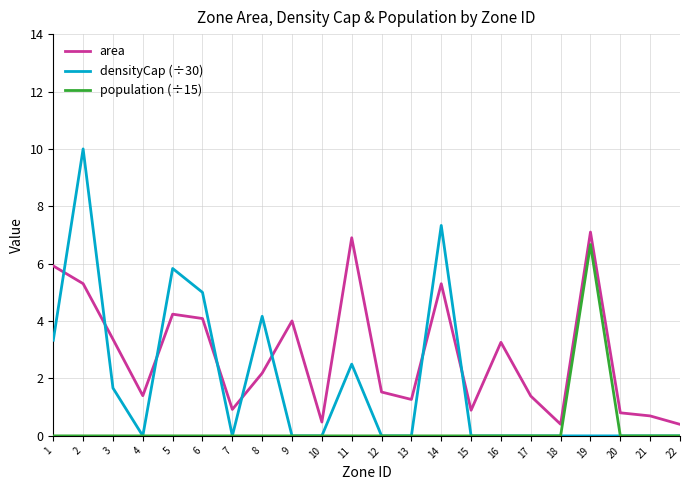

At which category is the sum across all series the highest?

2